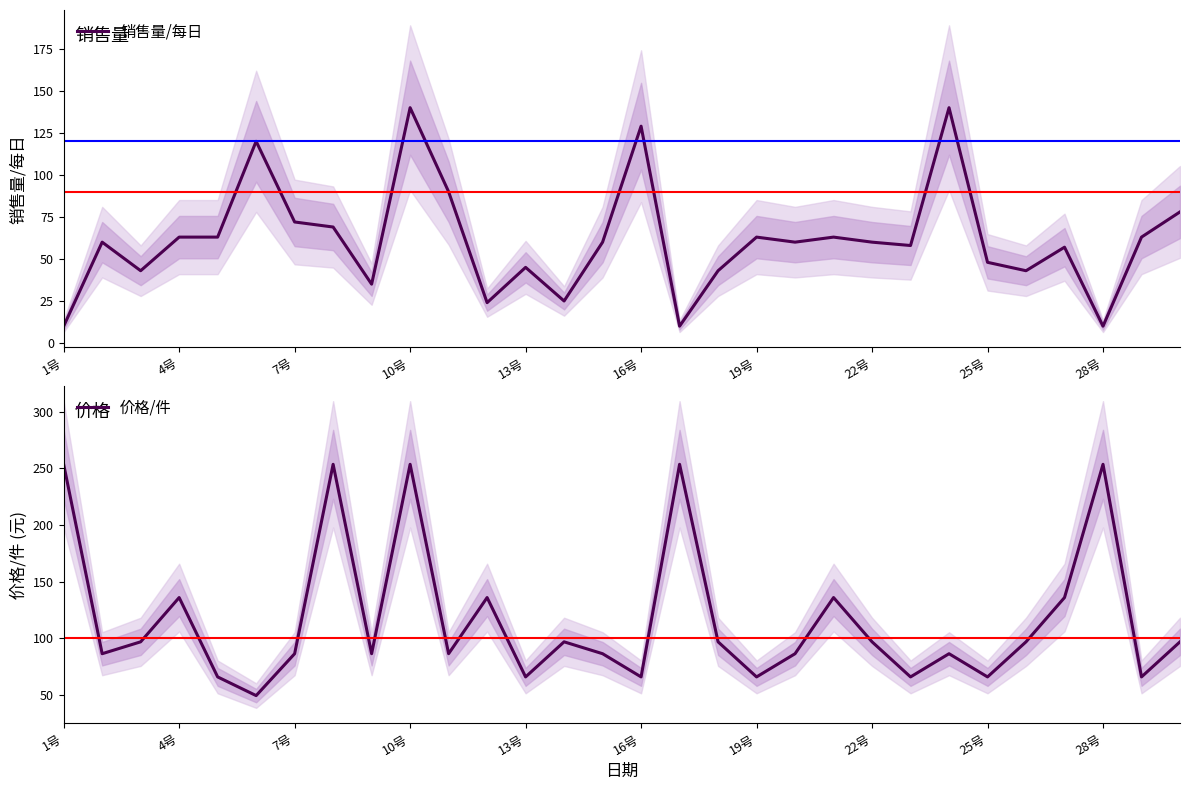

What is the total value across all series at 1号?

263.6